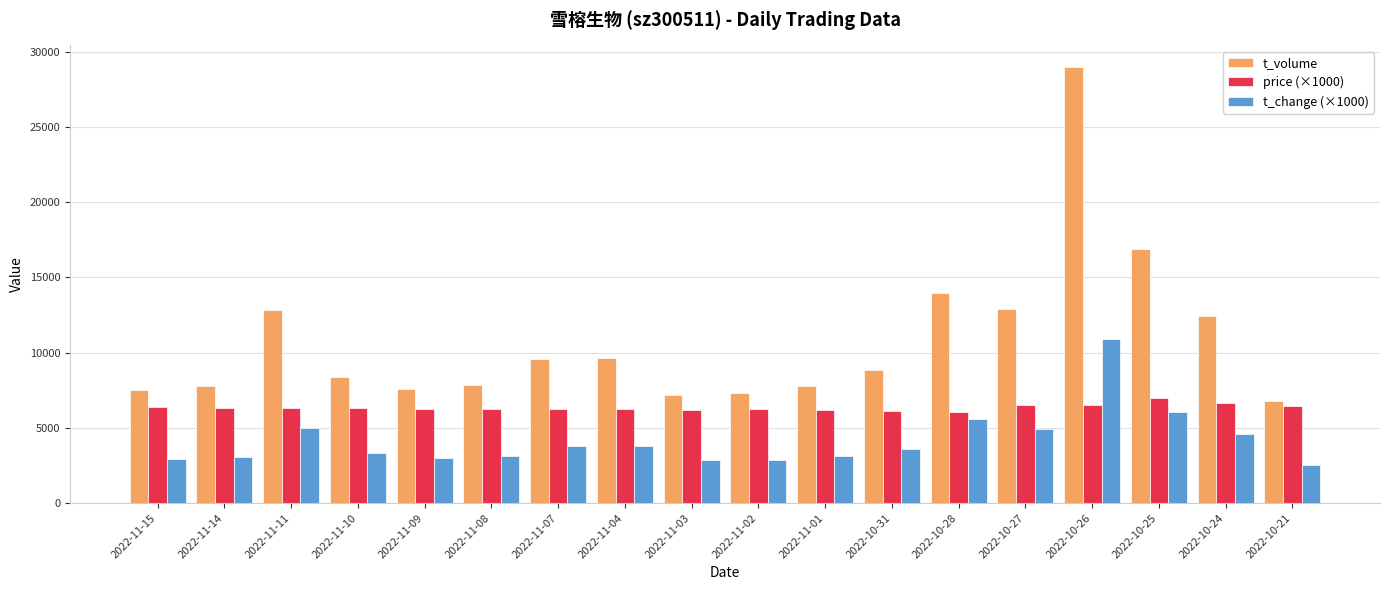

Which series has the largest range (max minus min)?

t_volume